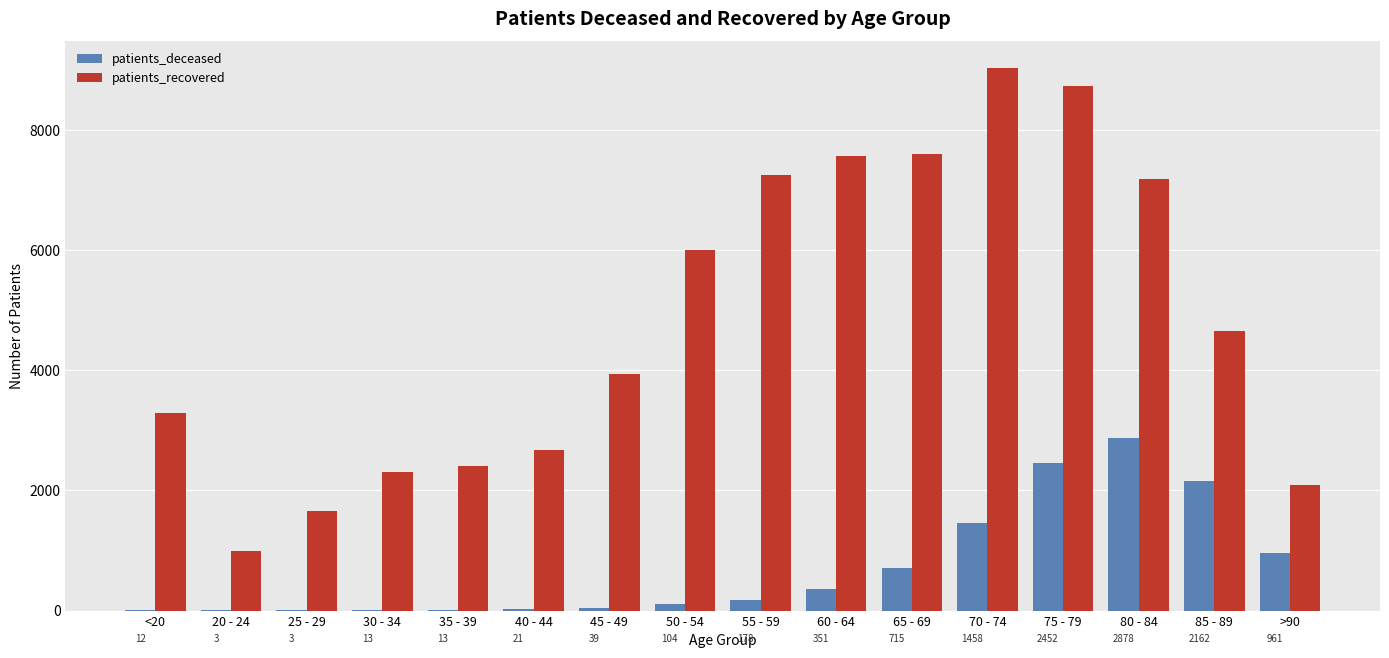

What is the total value across all series at 50 - 54?

6100